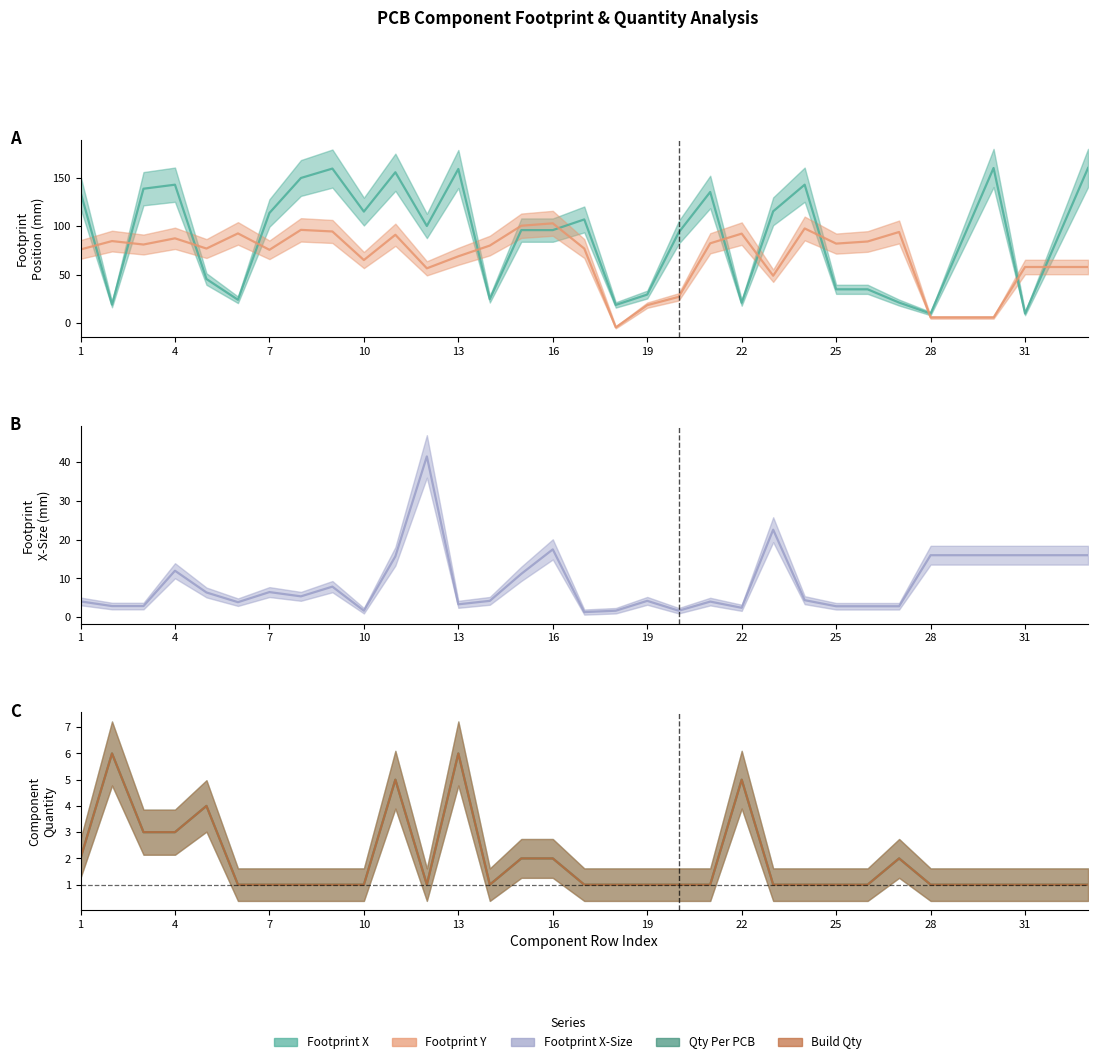

How many lines are shown in the chart?

5